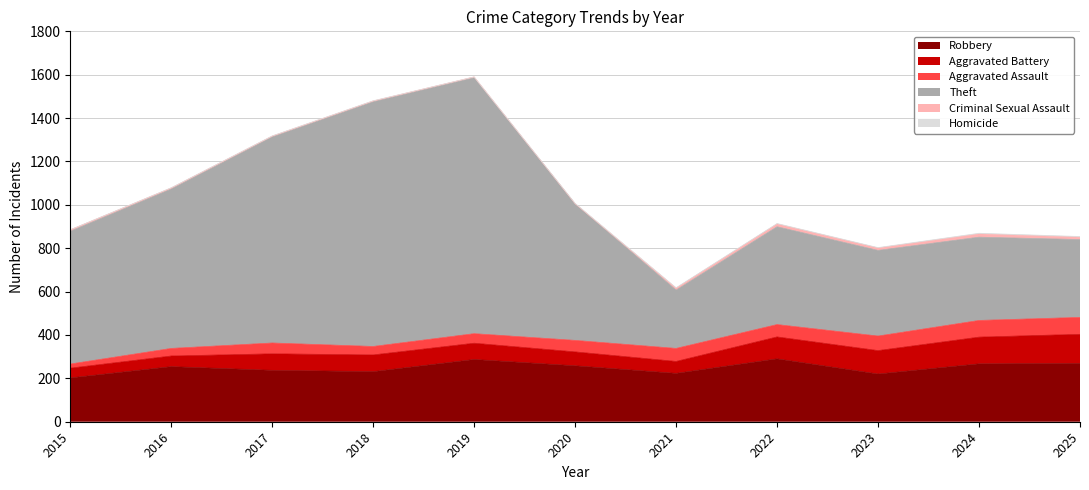

How many data points in Robbery are less than 254?

5